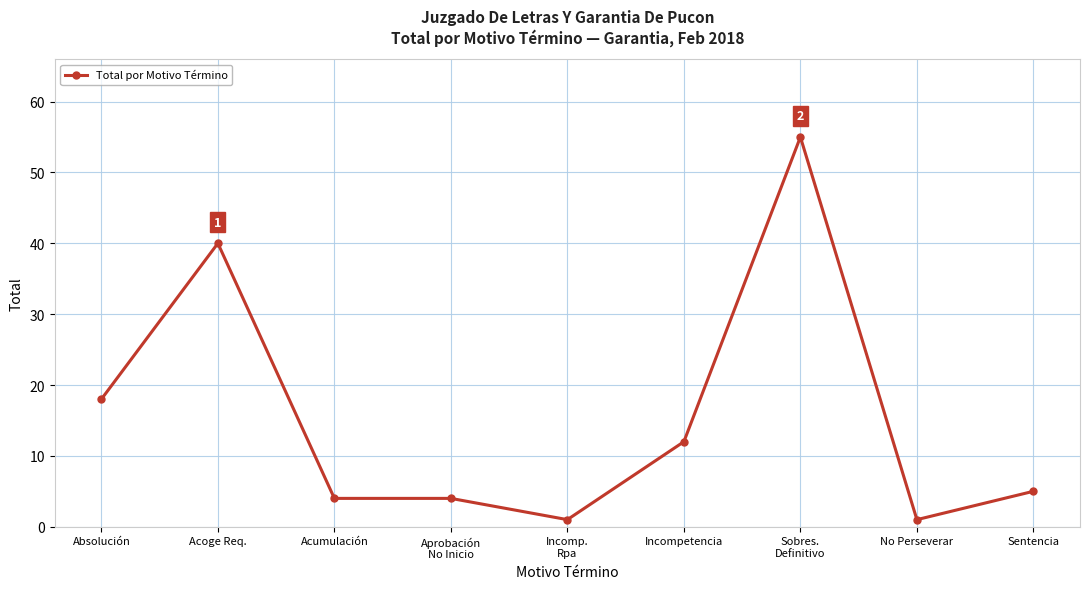

What is the change in value from Absolución to Acumulación?

-14